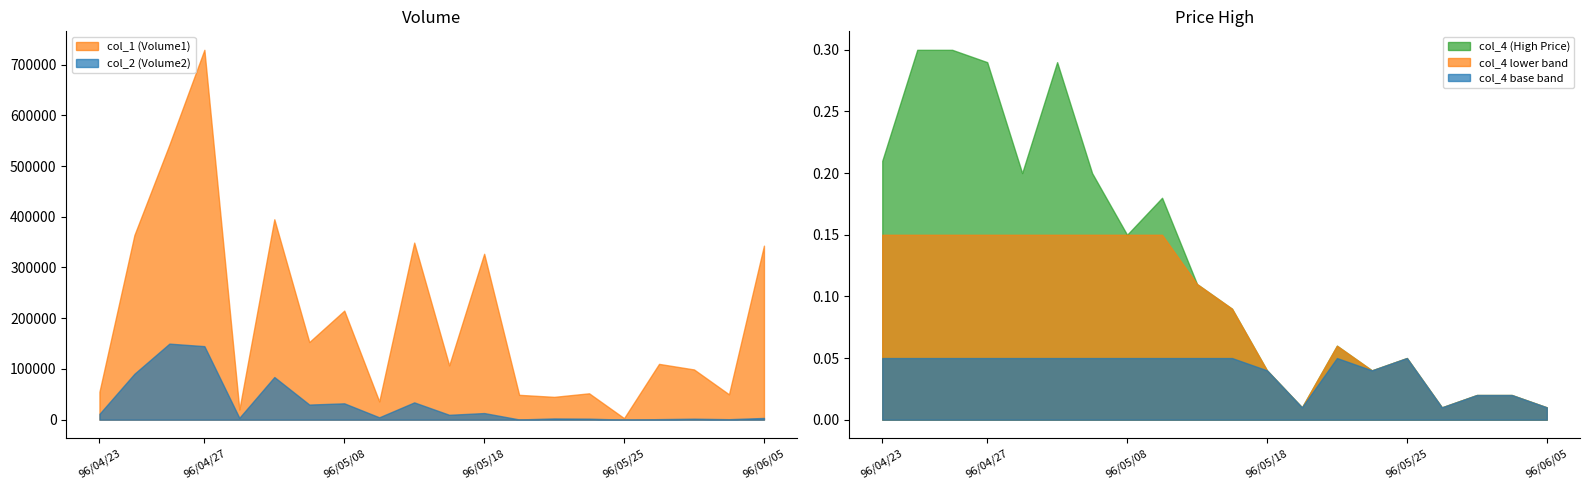

What is the difference between the maximum and minimum values in the col_4 (High) series?

0.3